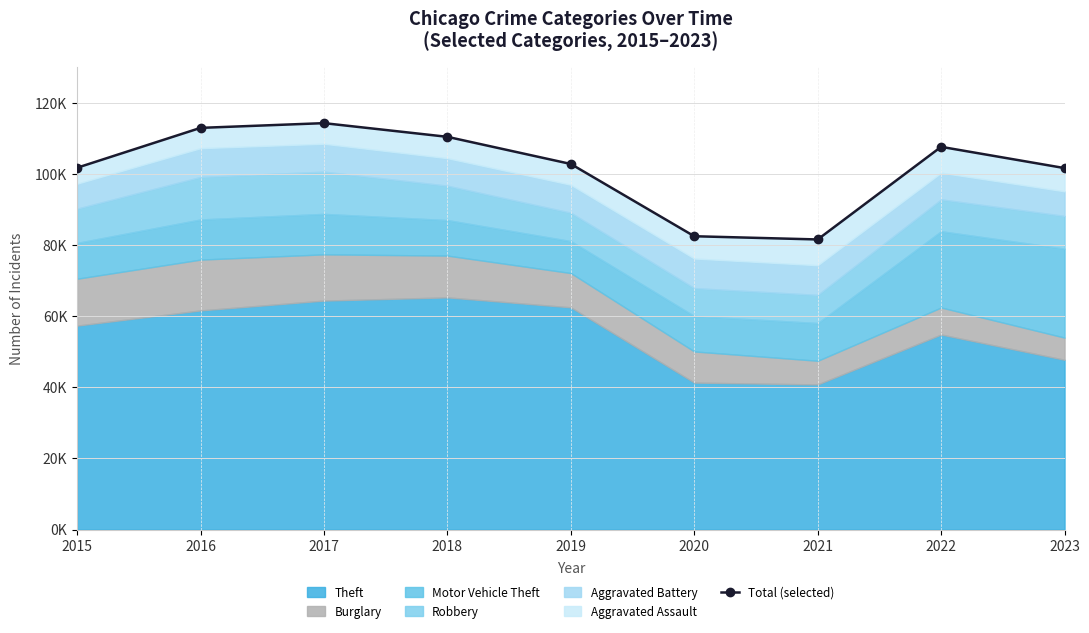

List the labels in order of value, smallest first.

2021, 2020, 2023, 2015, 2019, 2022, 2018, 2016, 2017